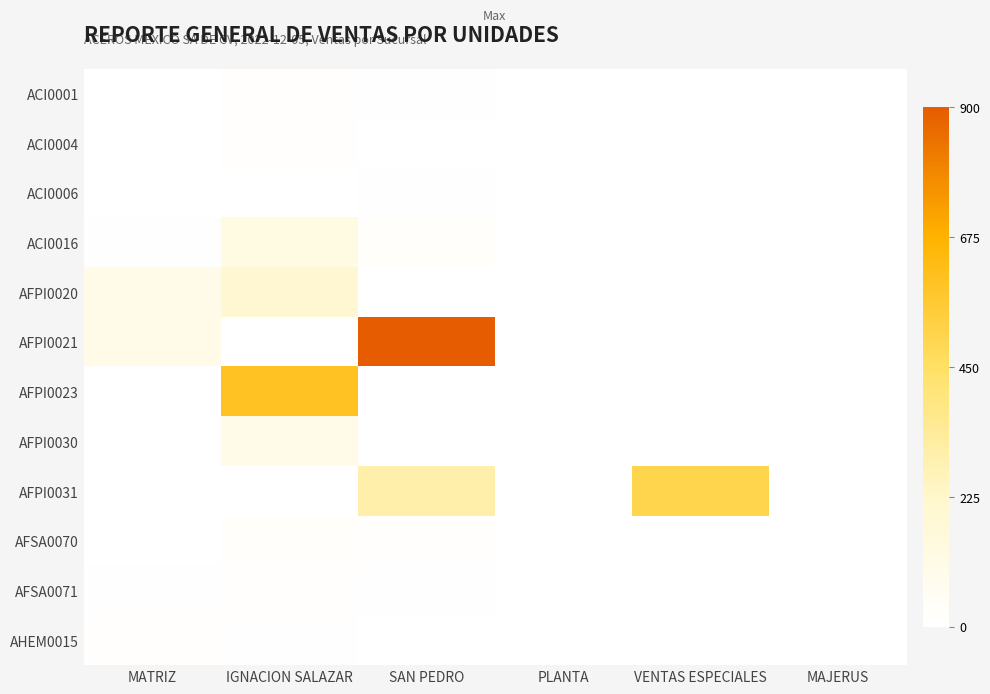

Between VENTAS ESPECIALES and MAJERUS, which series saw the biggest shift?

AFPI0031